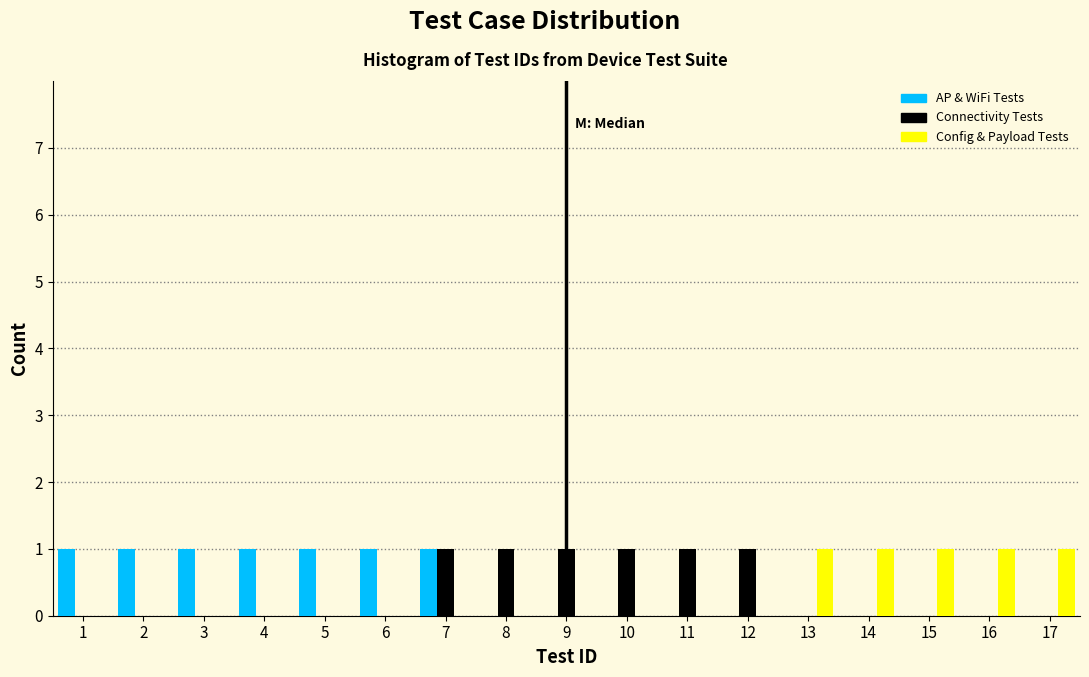

What is the height of the AP & WiFi Tests bar covering 2.5 to 3.5 on the x-axis? The values are not printed on the chart, so give them approximately, as read against the axis.

1